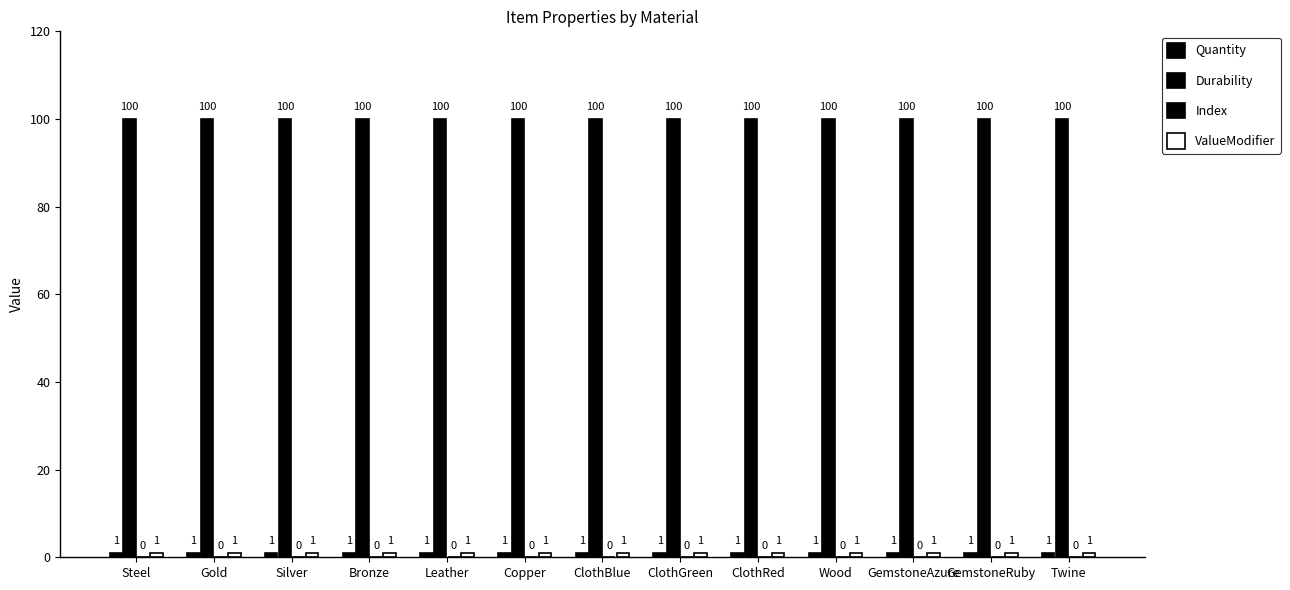

At how many categories does at least one series exceed 41?

13